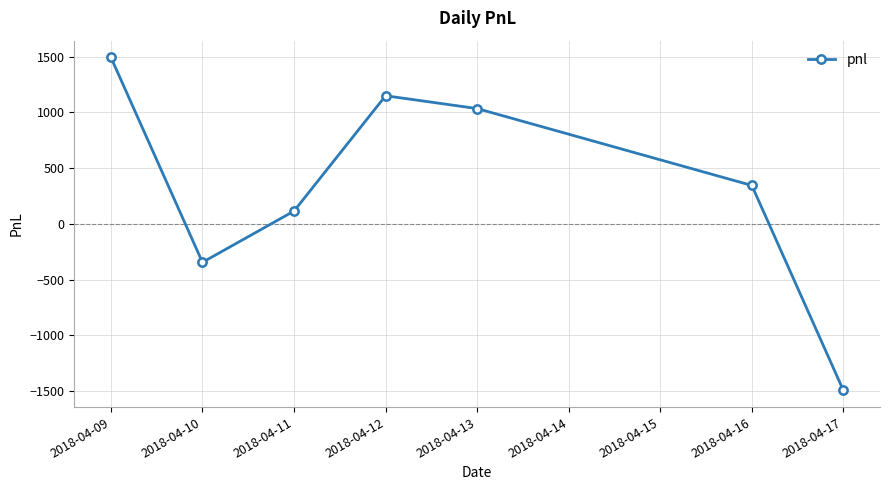

Rank the categories by value from lowest to highest.

2018-04-17, 2018-04-10, 2018-04-11, 2018-04-16, 2018-04-13, 2018-04-12, 2018-04-09